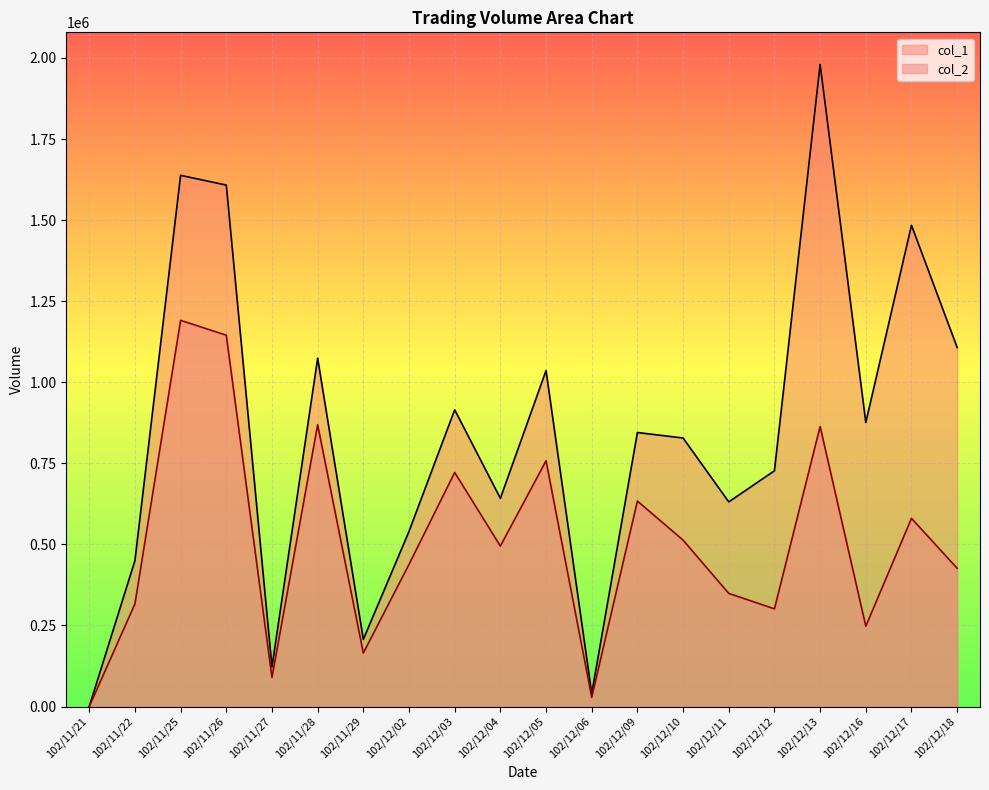

Does the chart display data point markers on the line(s)?

No